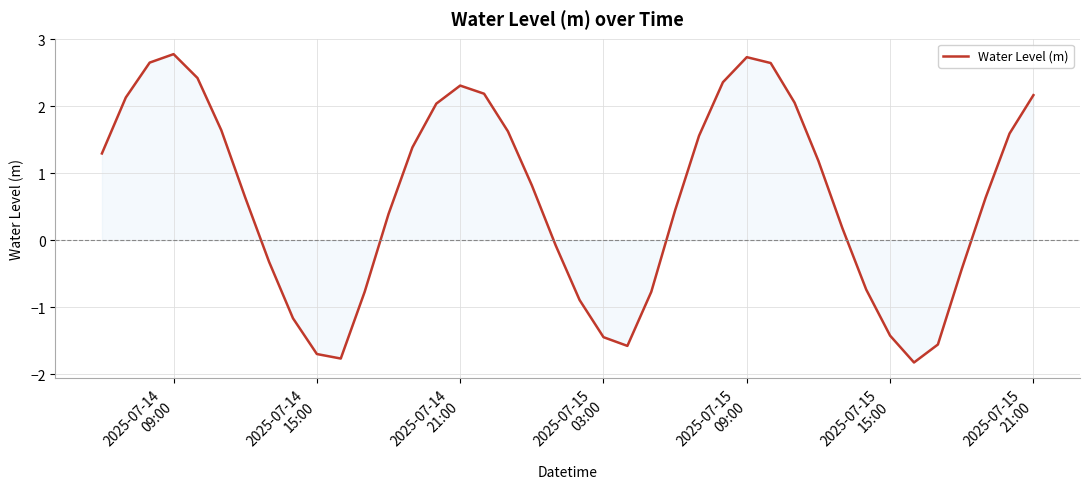

What is the minimum value shown in the chart?

-1.8